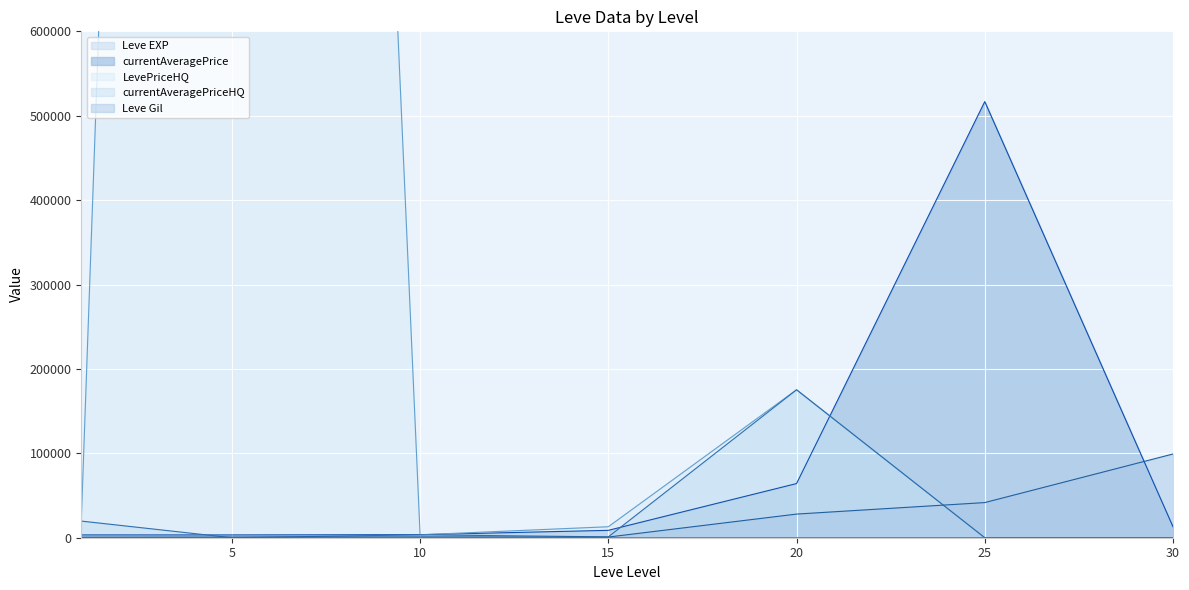

Which series has the largest range (max minus min)?

LevePriceHQ